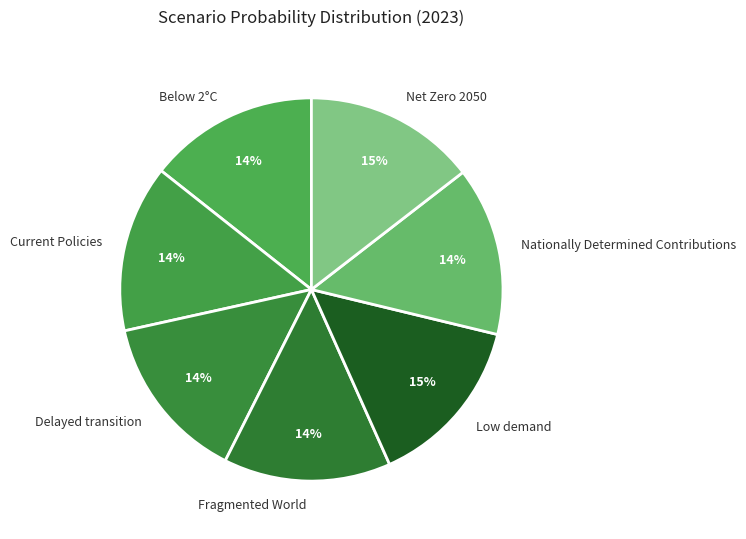

True or false: Delayed transition accounts for 28% of the total.

False